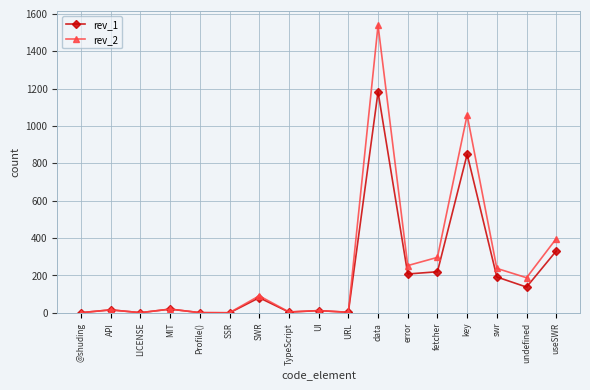

What is the label of the 4th point from the right?

key